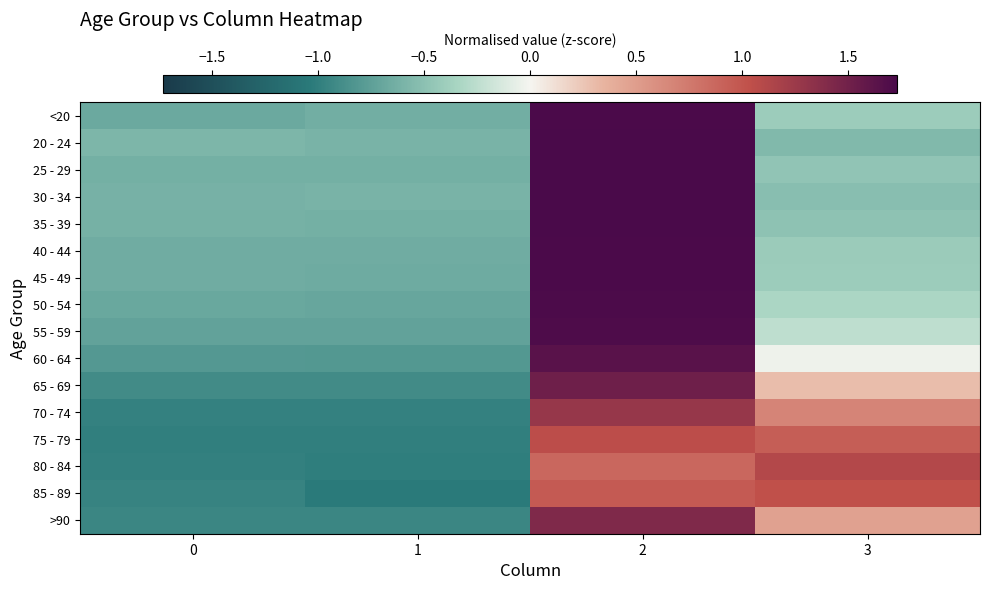

How many categories are shown in the chart?

4